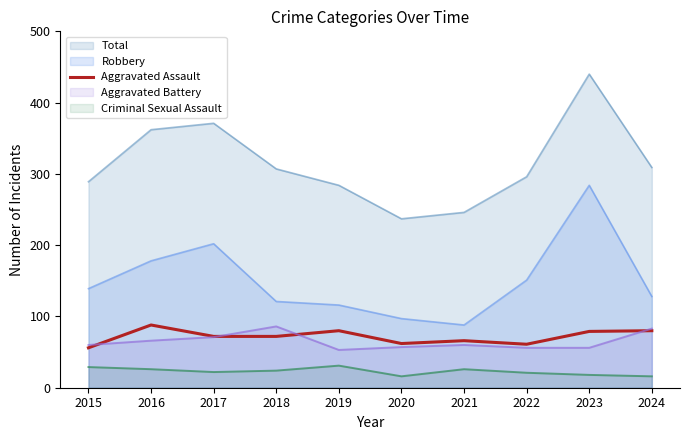

True or false: Aggravated Battery and Criminal Sexual Assault intersect in this chart.

False